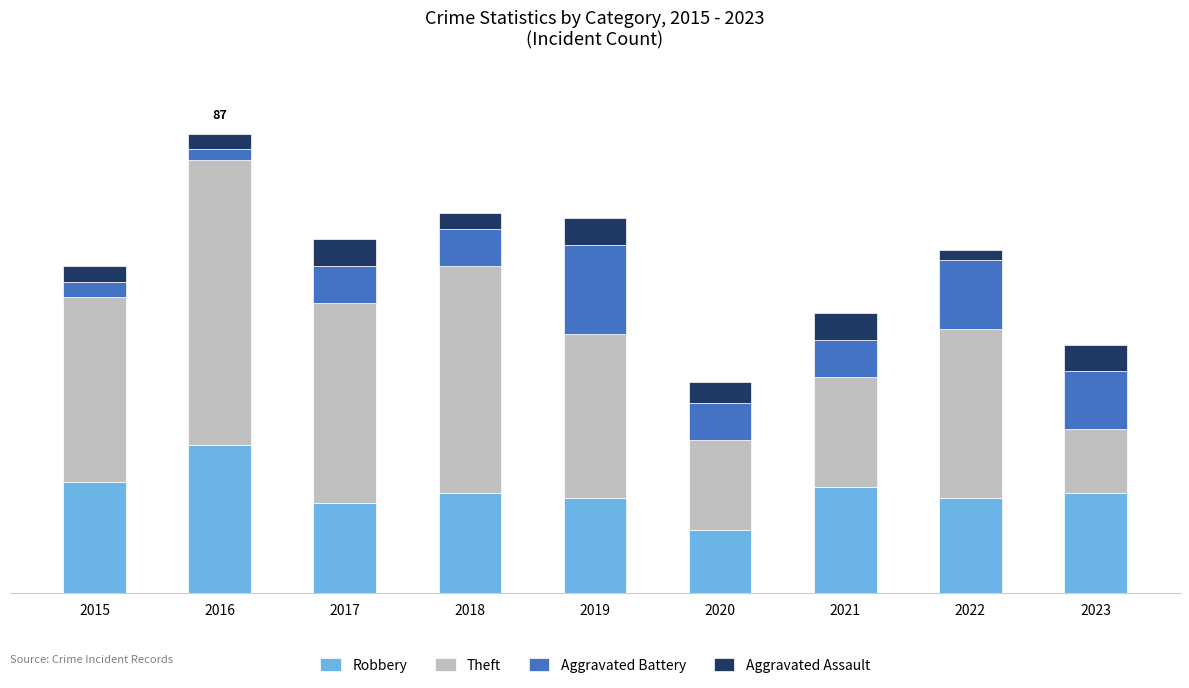

What are all the series names shown in the legend?

Robbery, Theft, Aggravated Battery, Aggravated Assault